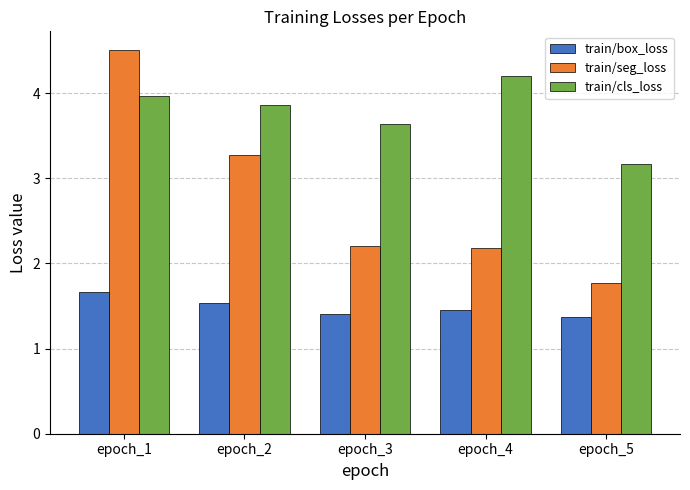

Is it true that train/seg_loss equals 5.2 at epoch_2?

False